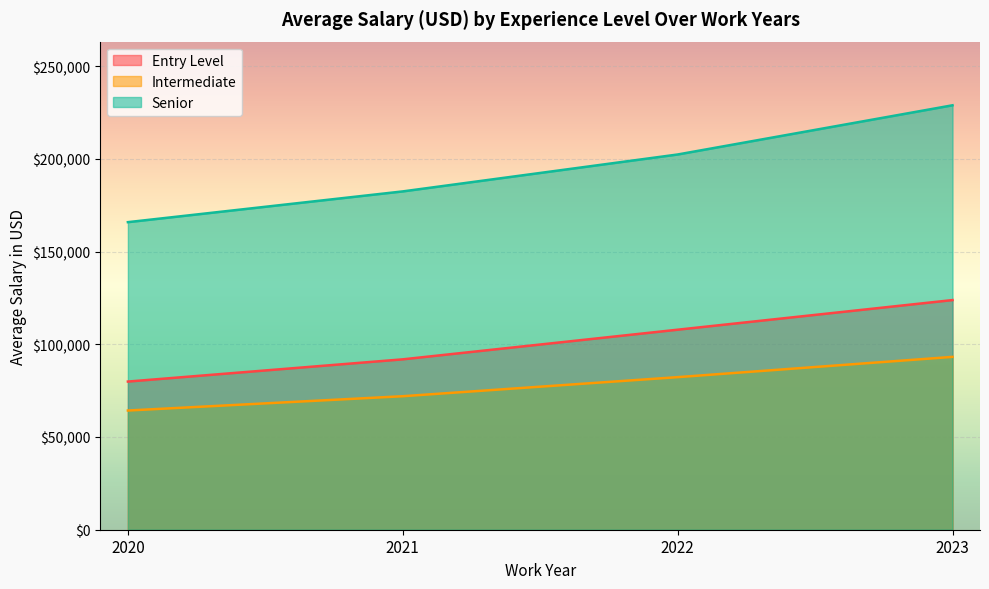

What is the difference between the second highest and second lowest values in the Intermediate series?

10284